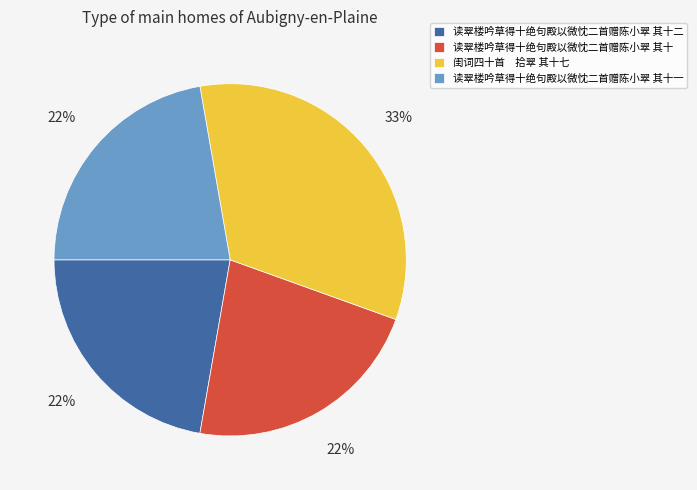

How many slices are in this pie chart?

4